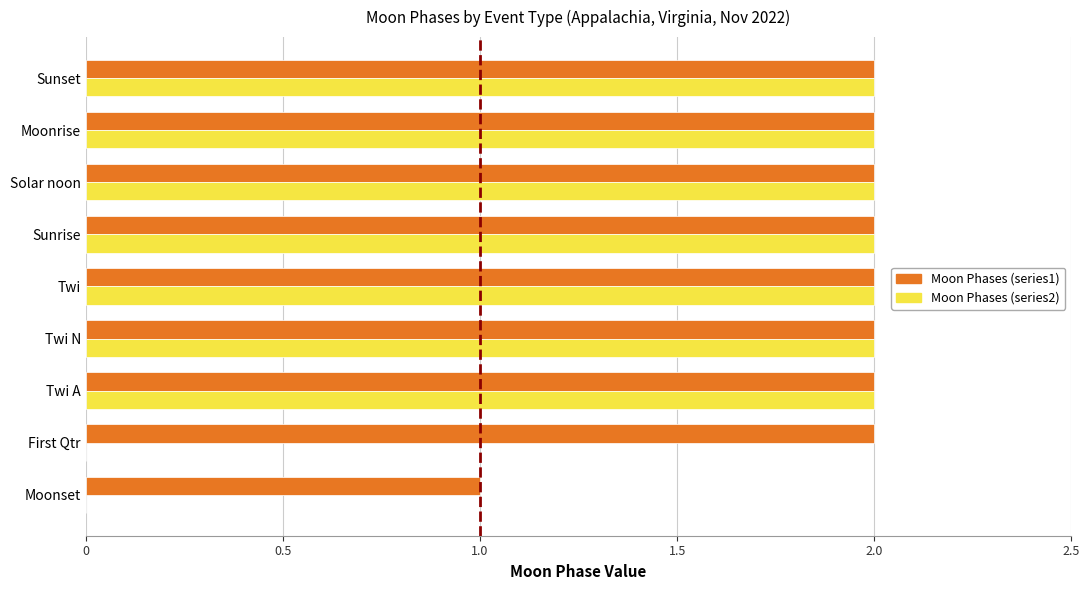

What are all the series names shown in the legend?

Moon Phases (series1), Moon Phases (series2)